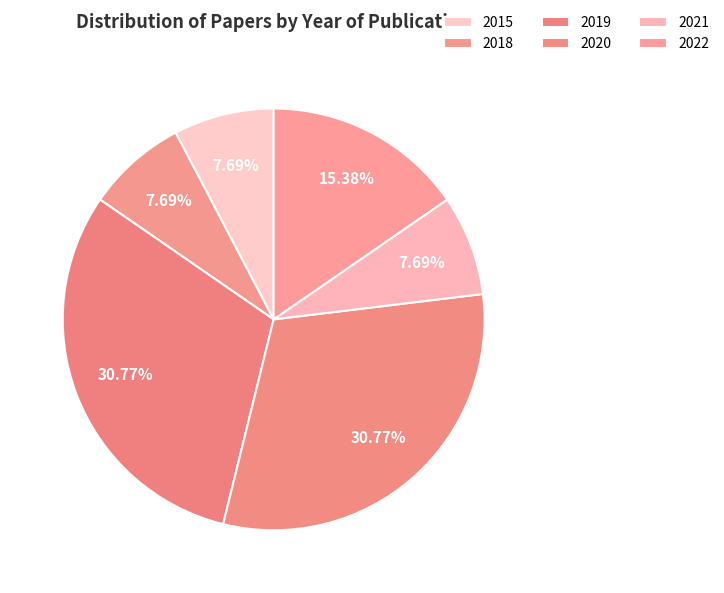

To the nearest percent, what percentage of the pie is 2022?

15%